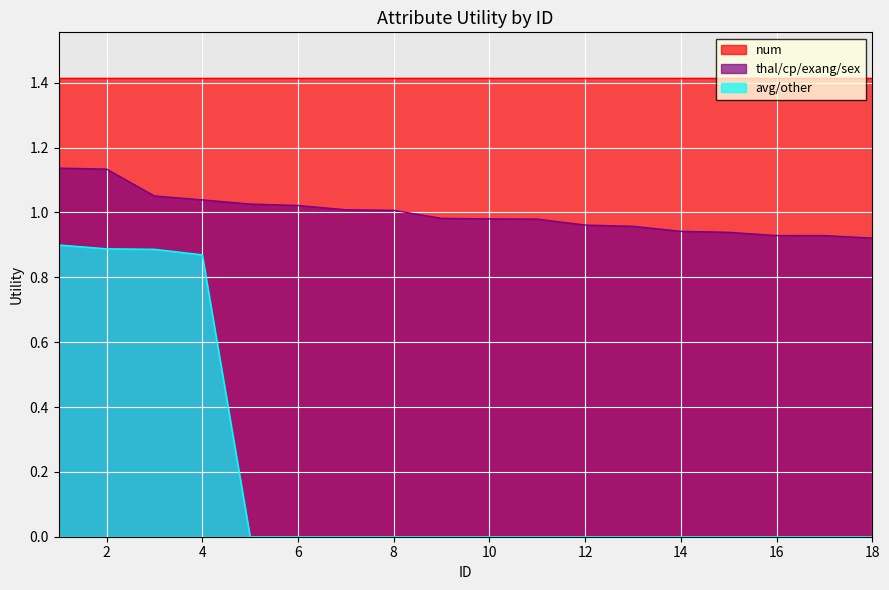

What is the spread (max minus min) of values at 16?

1.4